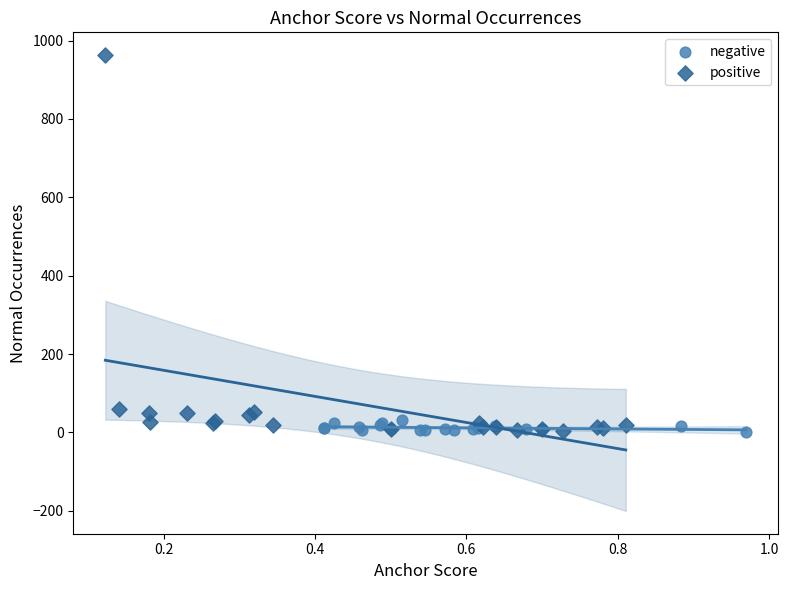

Which series reaches the maximum Y coordinate?

positive